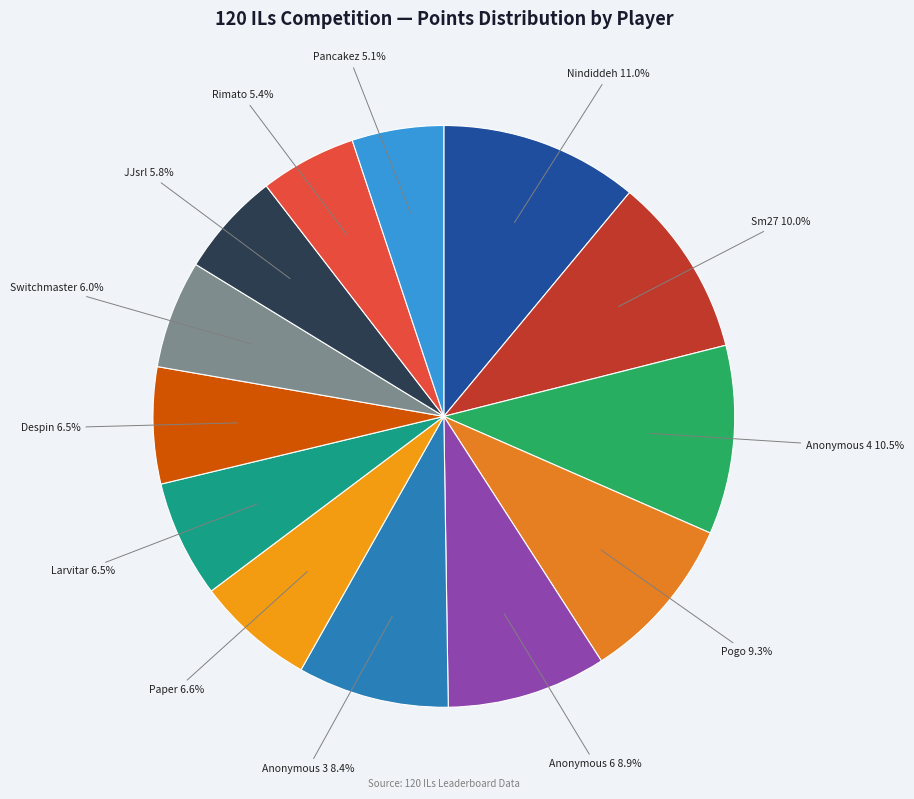

How many segments does this pie chart have?

13